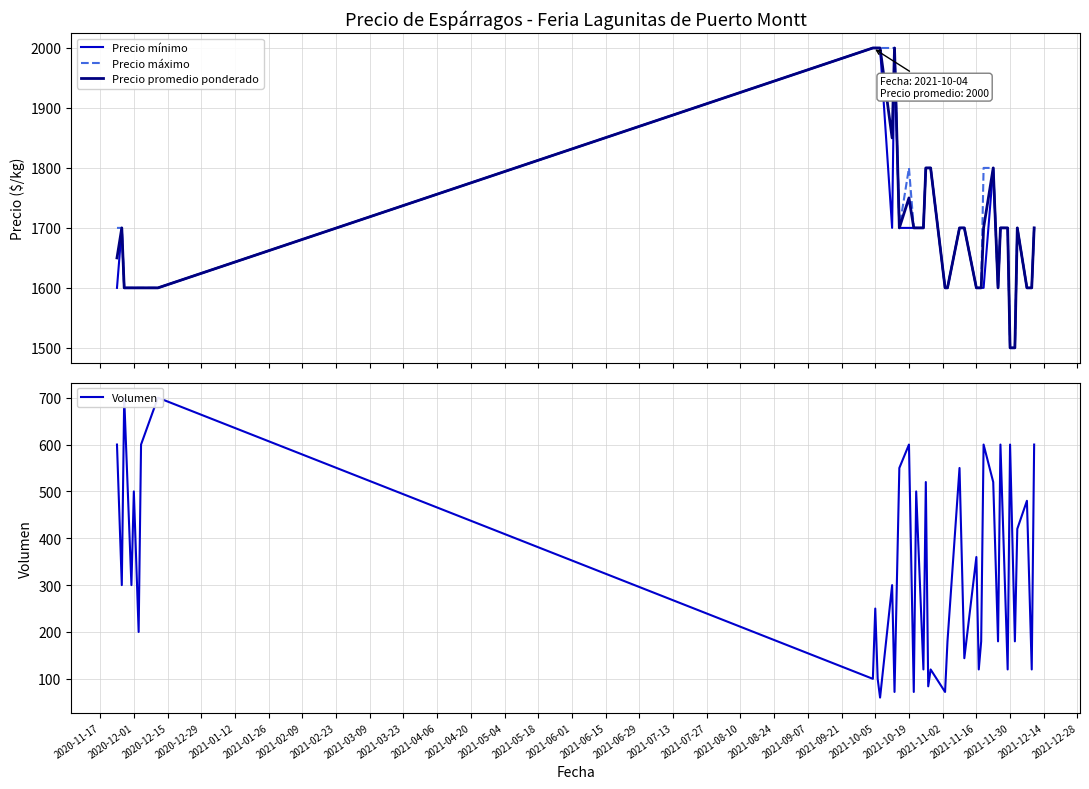

What is the maximum value for Precio mínimo?

2000